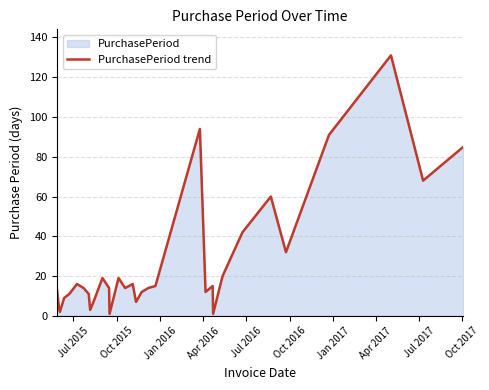

What is the maximum value shown in the chart?

131